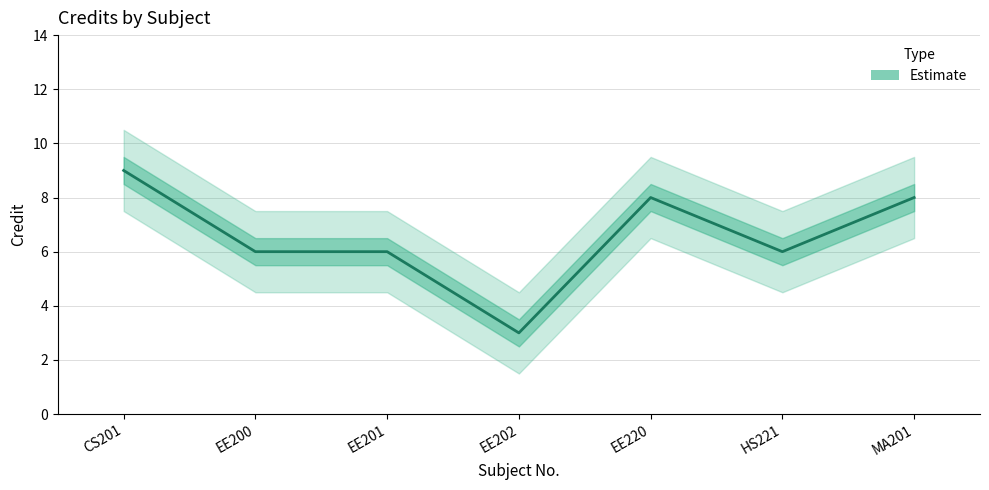

True or false: Credit_lower has a value of 1.5 at EE202.

True